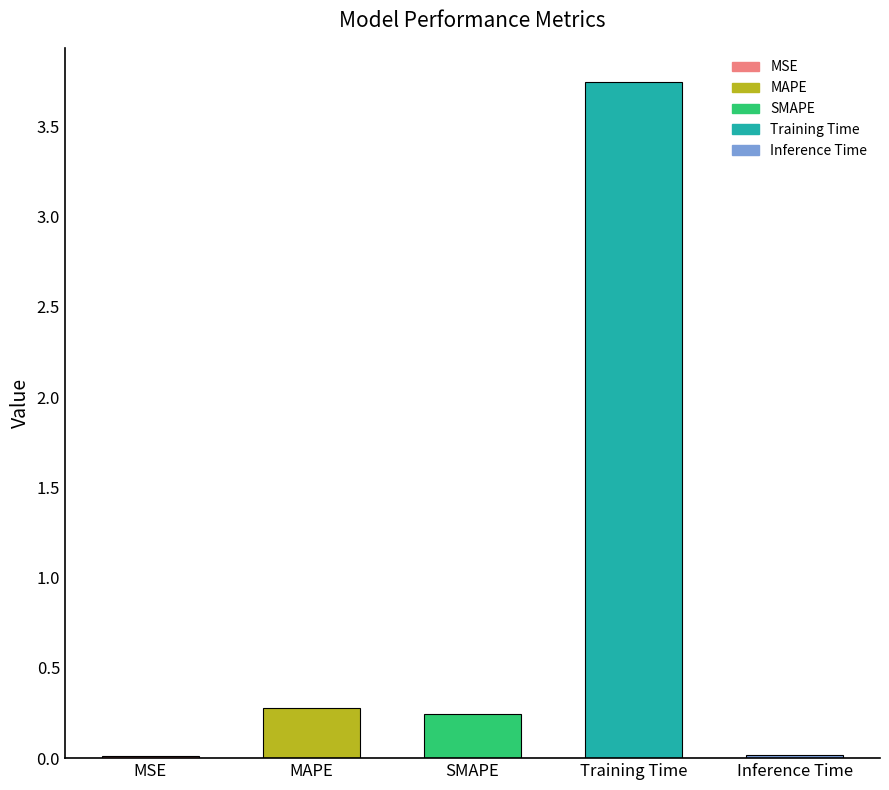

What is the difference between the maximum and minimum values?

3.7